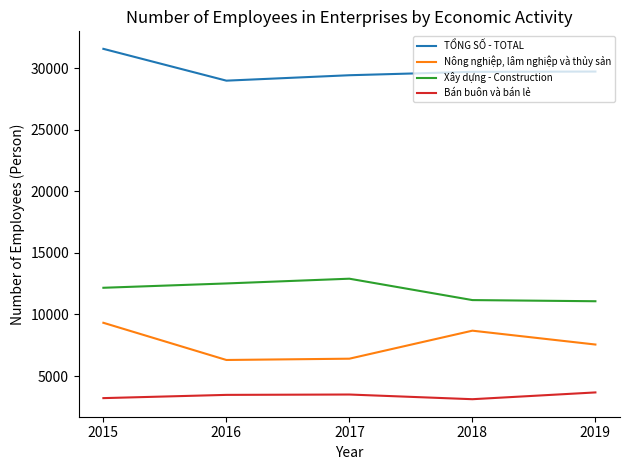

Rank the series by their average value, from highest to lowest.

TỔNG SỐ - TOTAL, Xây dựng - Construction, Nông nghiệp, lâm nghiệp và thủy sản, Bán buôn và bán lẻ